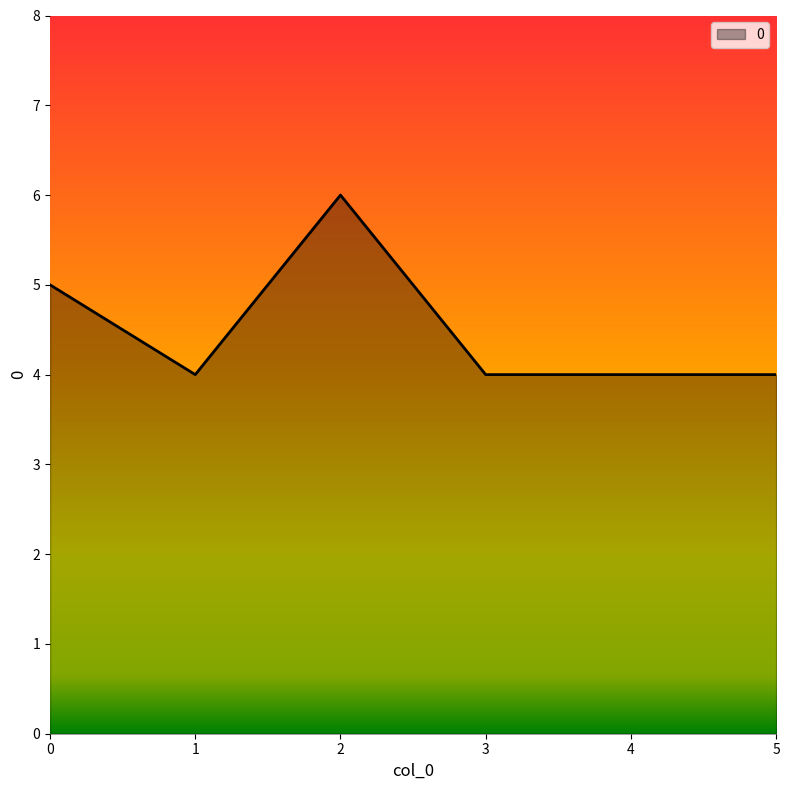

Where is the first local maximum?

2